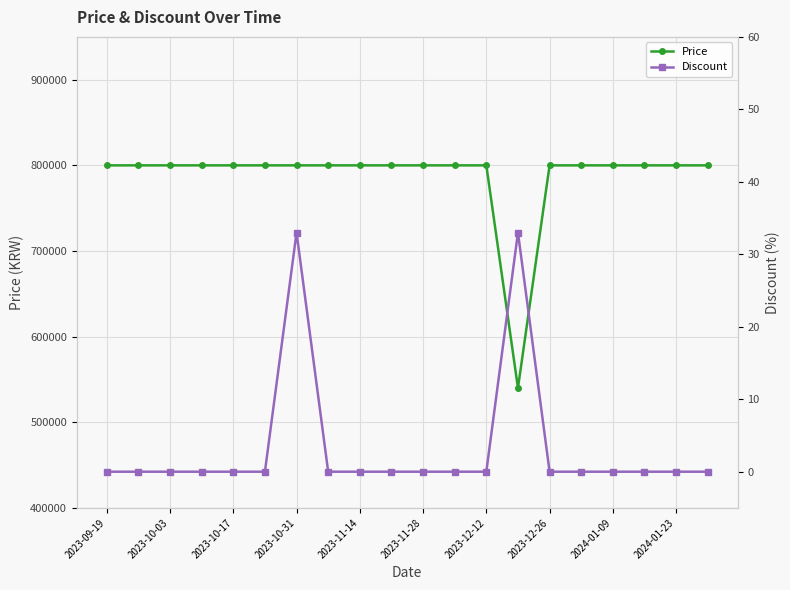

Rank the series by their average value, from lowest to highest.

Discount, Price